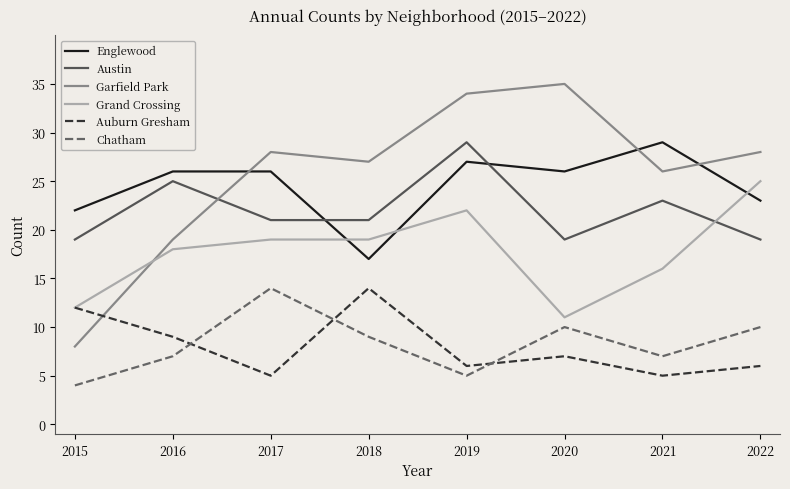

Which category has the highest value across all series?

2020